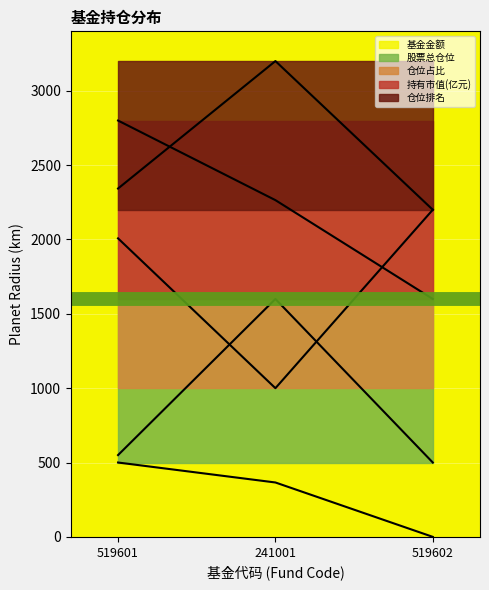

What is the label of the 3rd point from the left?

519602